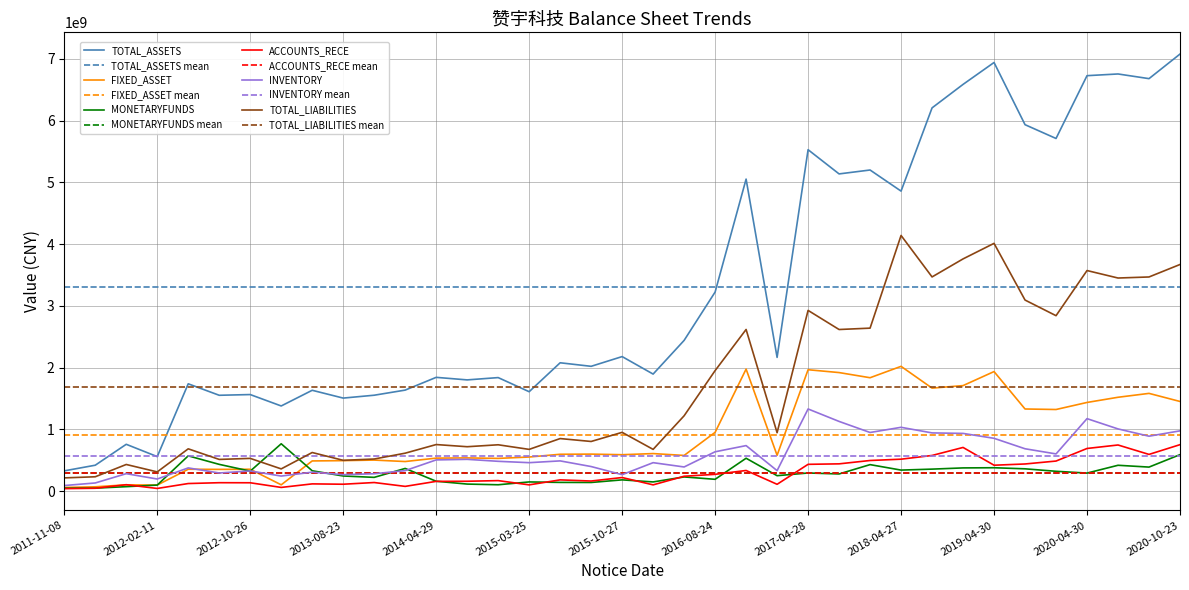

At which label is TOTAL_LIABILITIES closest to 2177091993?

2016-08-24